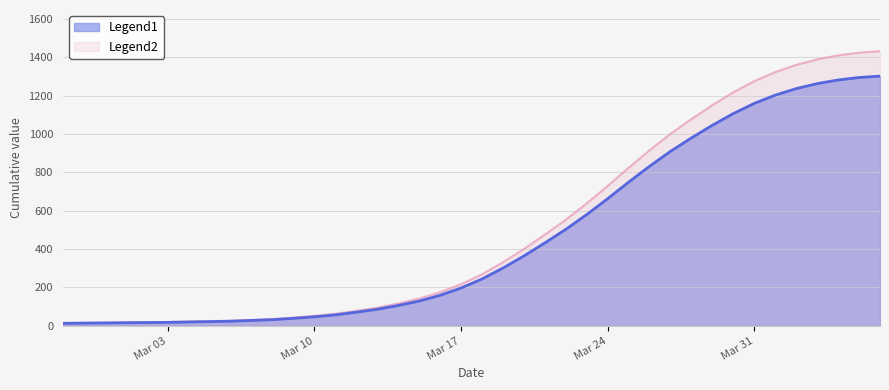

The chart shows a value of 35.2 at 2020-03-08. True or false?

True